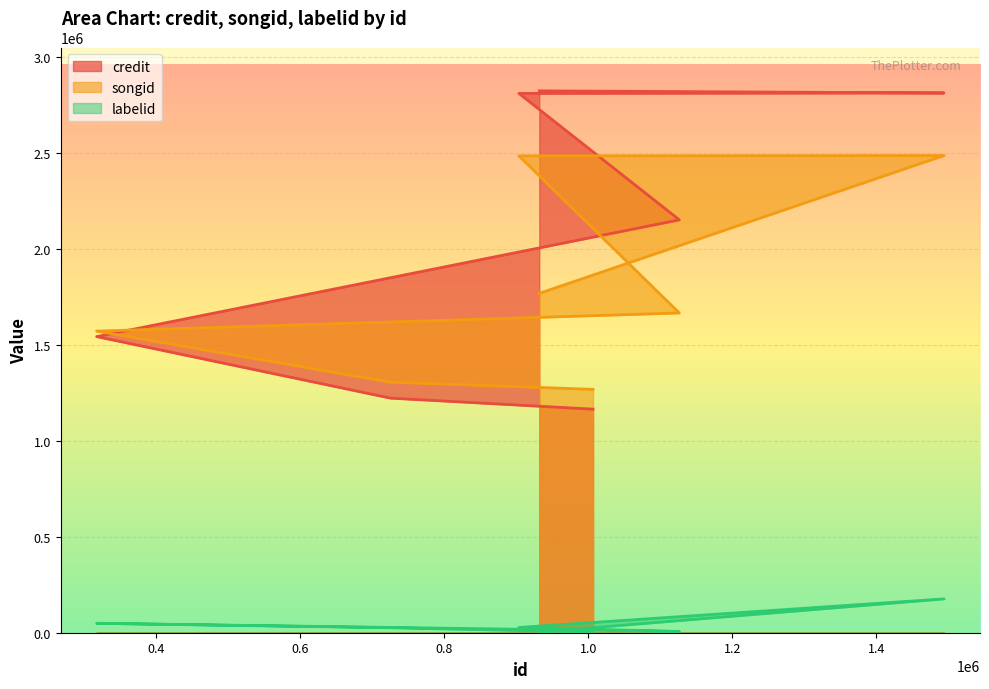

In songid, how many points are higher than both neighbors (excluding endpoints)?

1